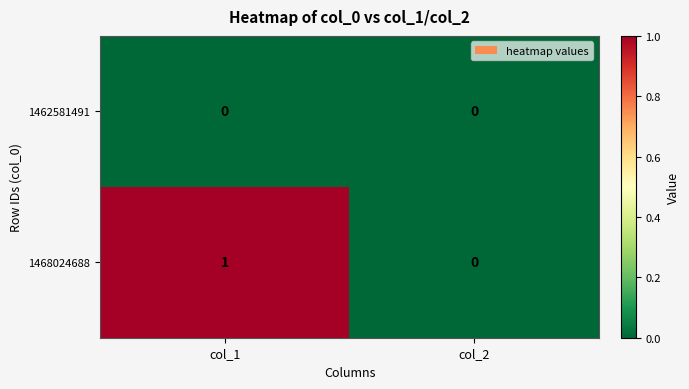

Which series has the widest spread of values?

1468024688